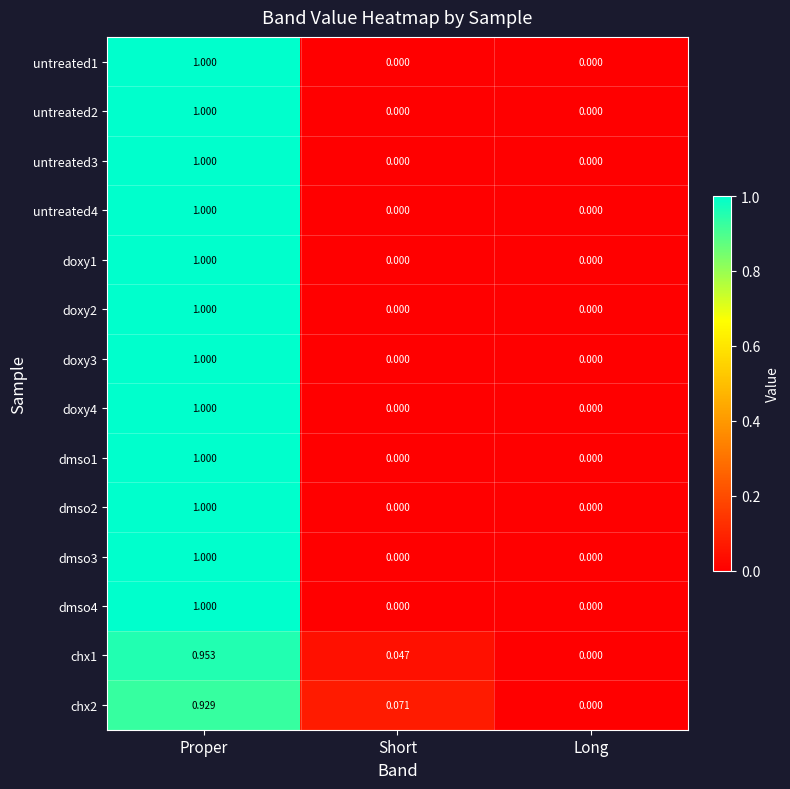

At which category does the chart reach its peak across all series?

Proper